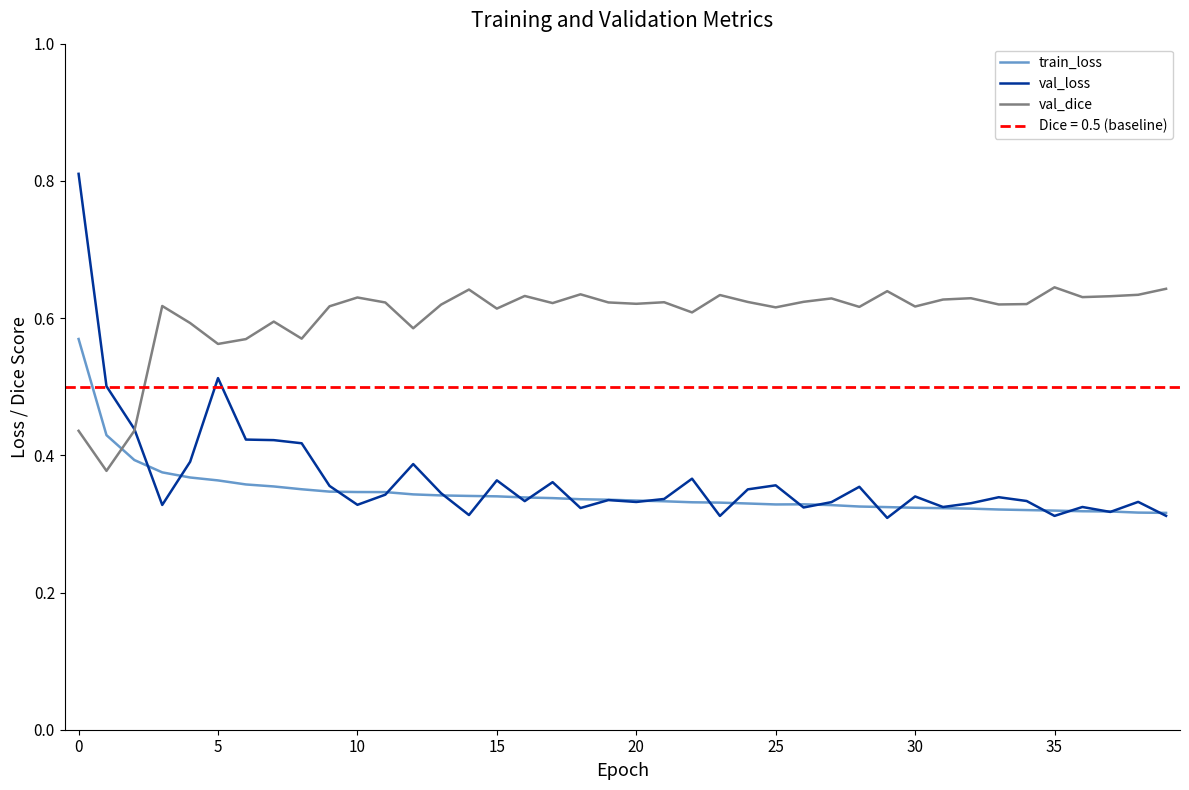

The val_dice series shows 0.6 at 35. True or false?

True